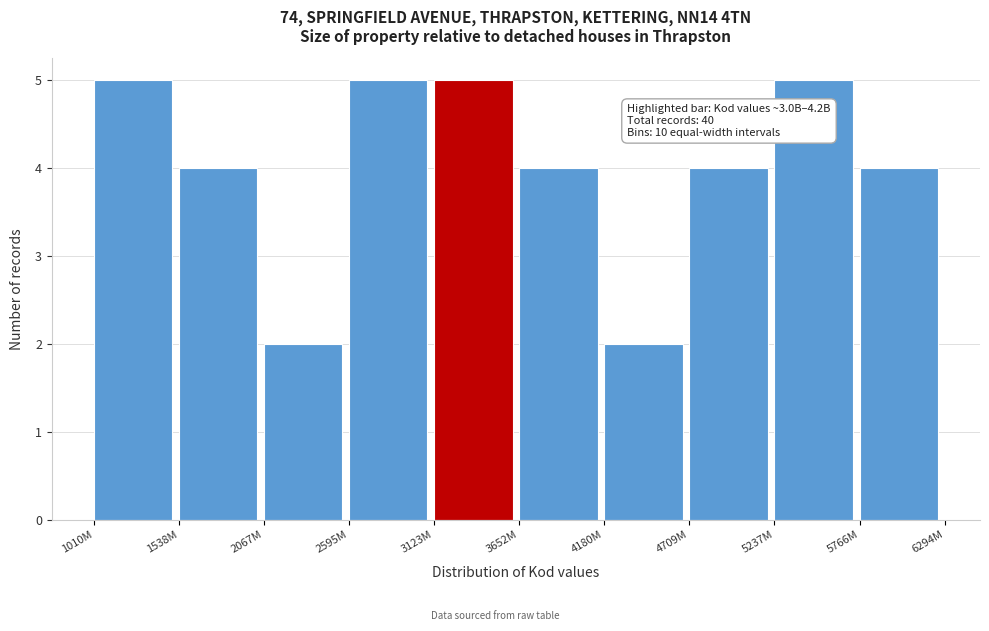

Reading left to right, what are all the values shown in this chart?

5	4	2	5	5	4	2	4	5	4